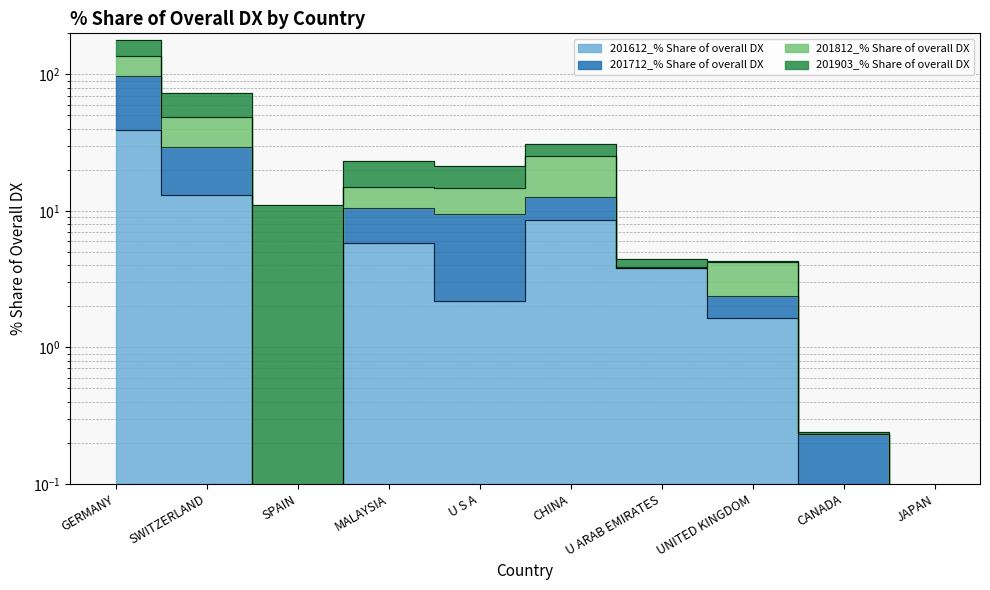

Where is the first local minimum for 201612_% Share of overall DX?

SPAIN